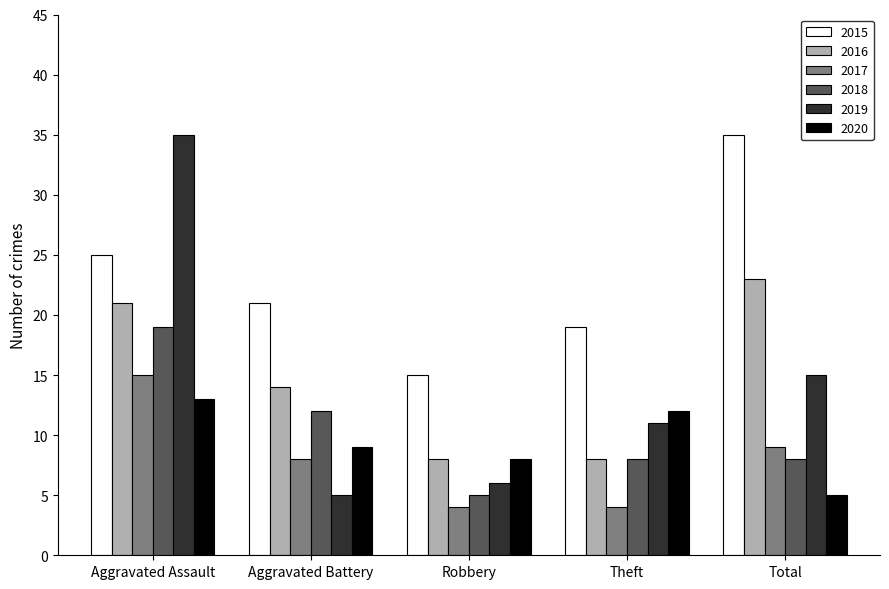

Is the value of 2020 at Robbery greater than the value of 2015 at Total?

No